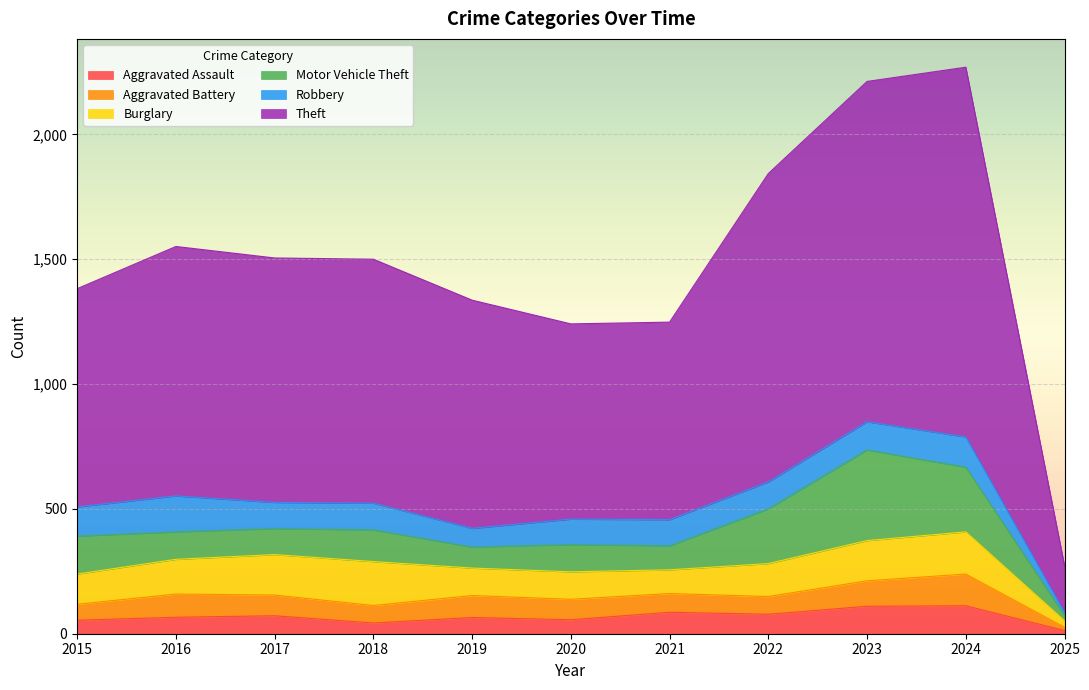

How many interior local peaks does the Aggravated Battery series have?

3